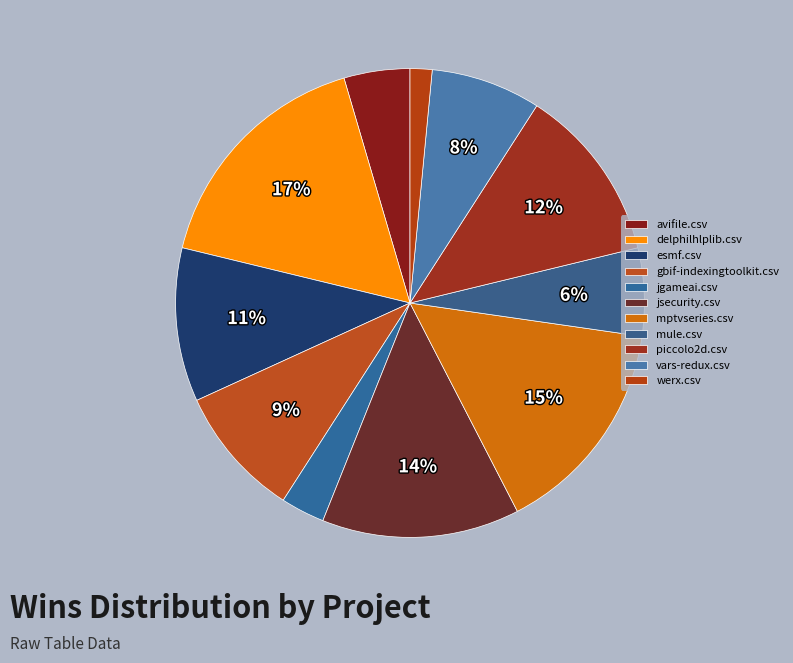

To the nearest percent, what percentage of the pie is esmf.csv?

11%